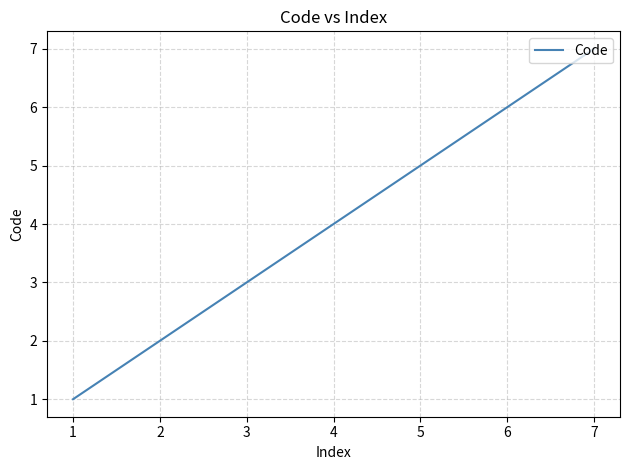

Which has a higher value, 2 or 1?

2